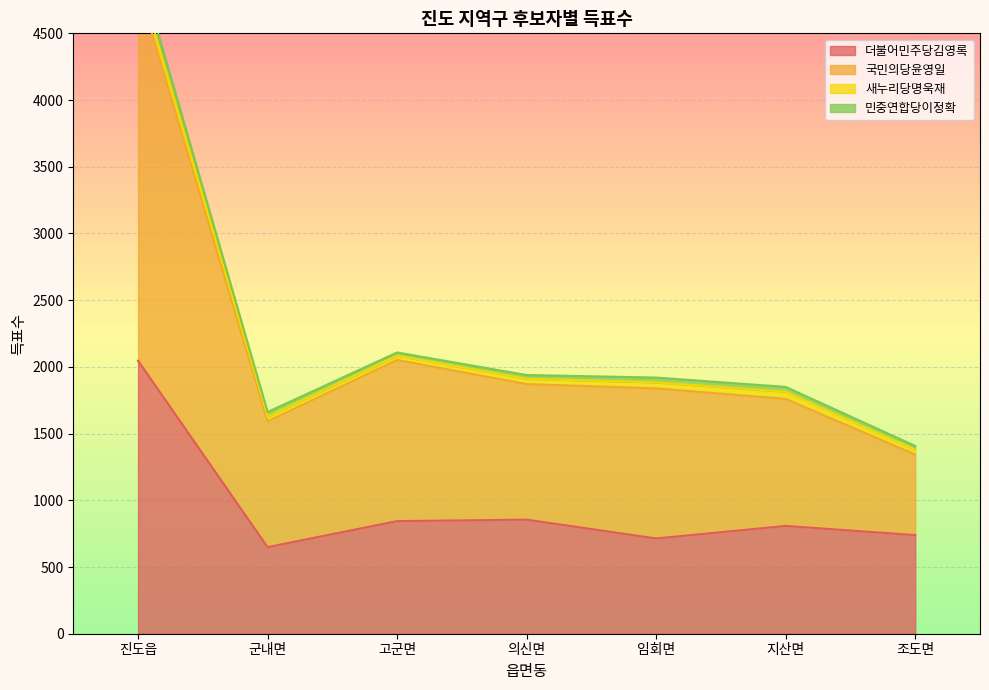

What is the label of the 2nd point from the right?

지산면